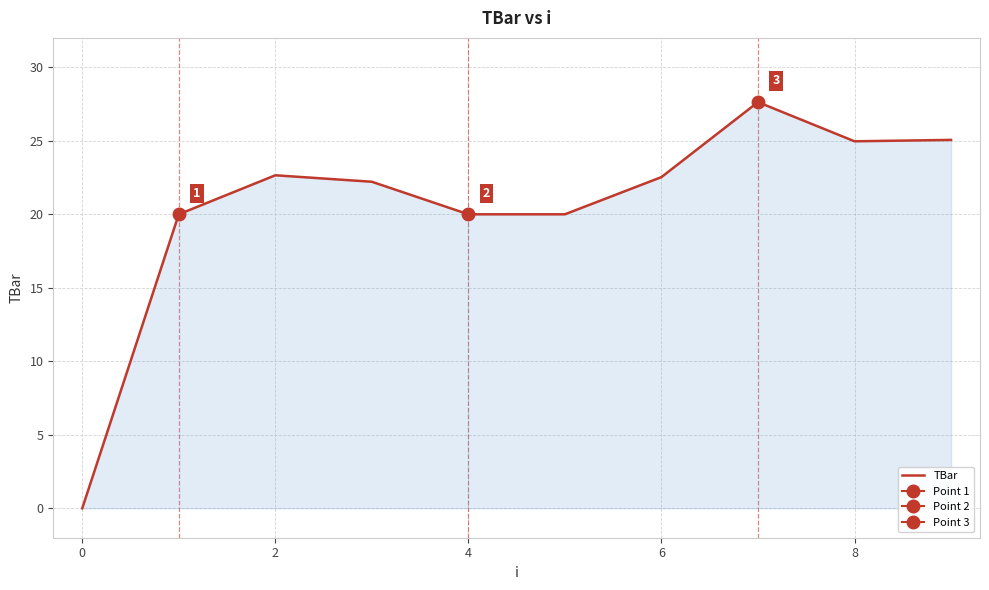

What is the greatest value displayed?

27.6